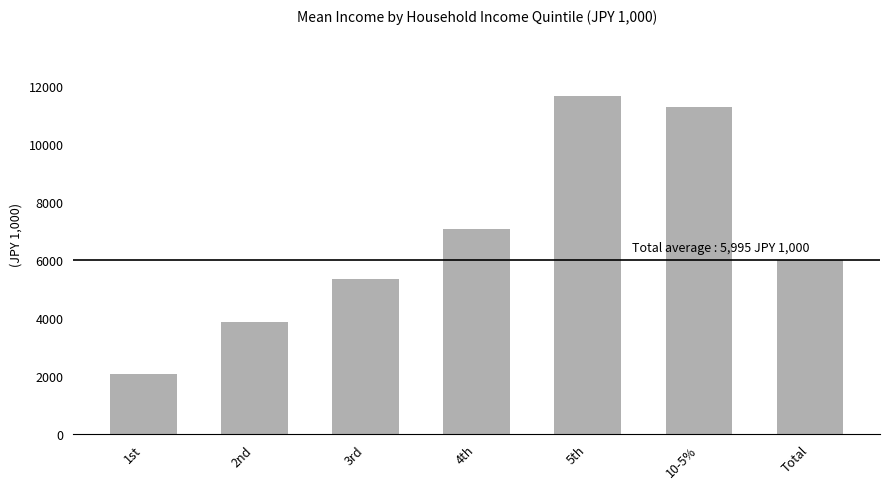

List the labels in order of value, largest first.

5th, 10-5%, 4th, Total, 3rd, 2nd, 1st